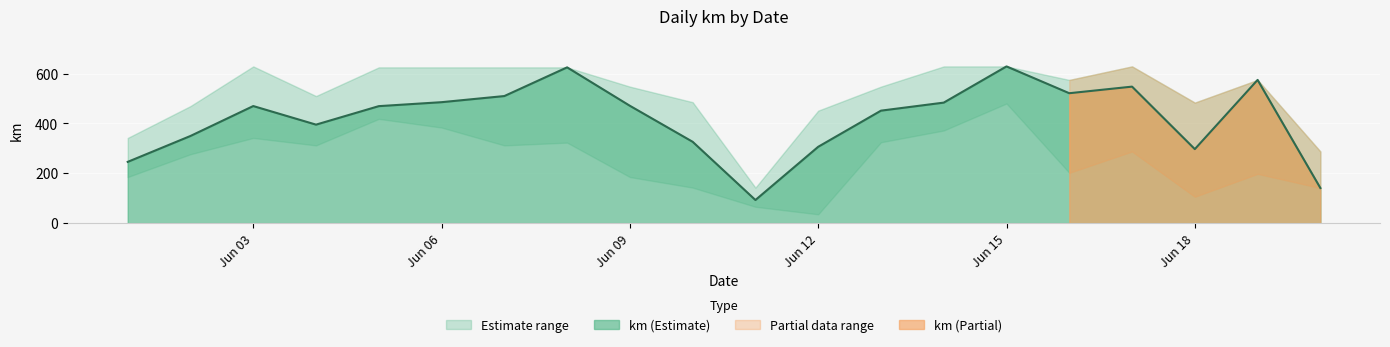

True or false: km (Estimate) has a value of 297.1 at Jun 18.

True